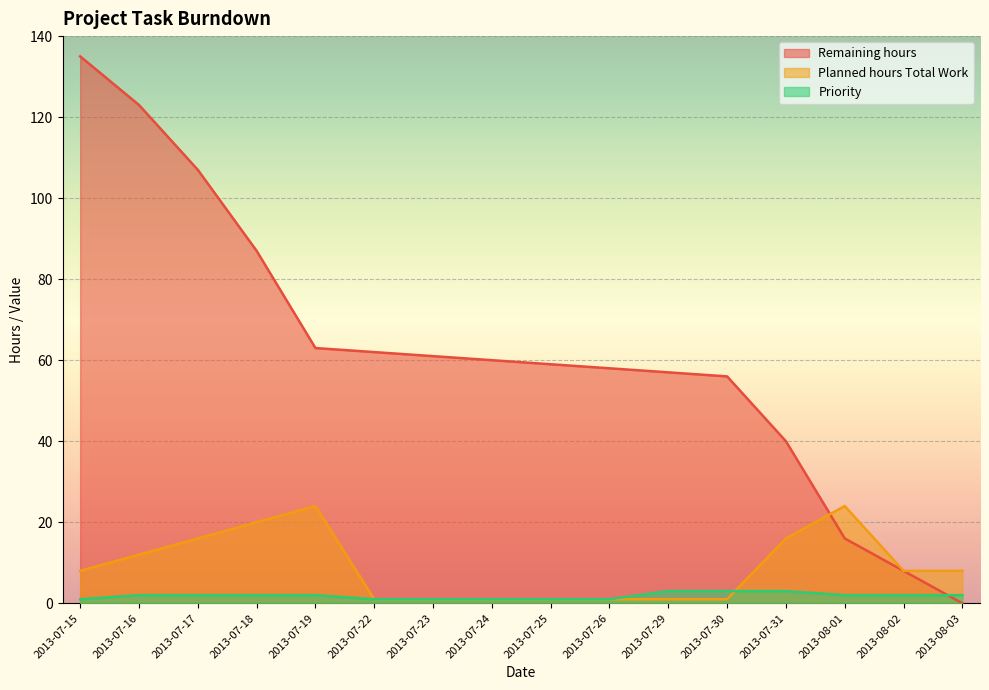

Is it true that Planned hours Total Work equals 1 at 2013-07-25?

True